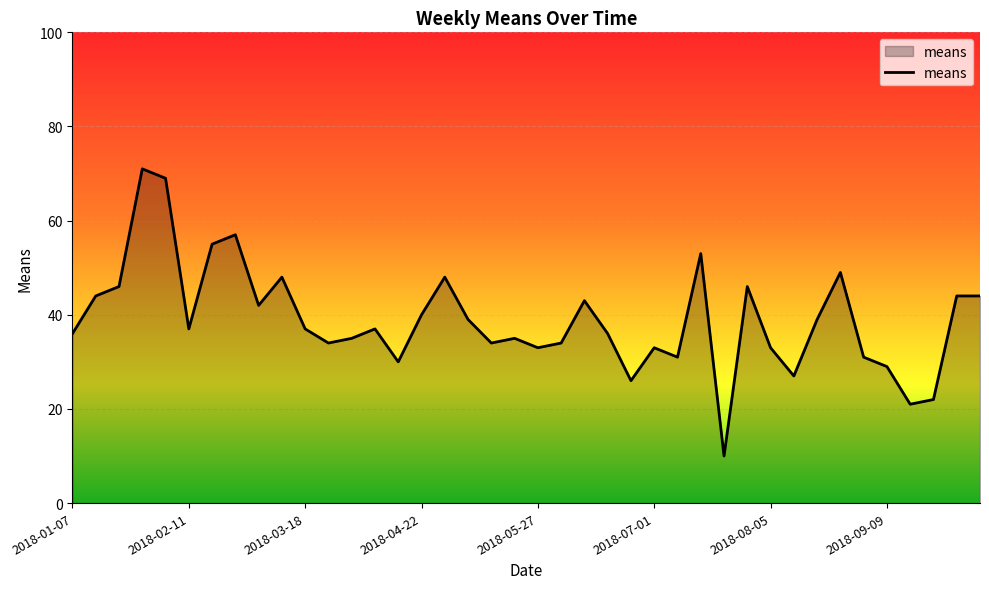

How many lines are shown in the chart?

1